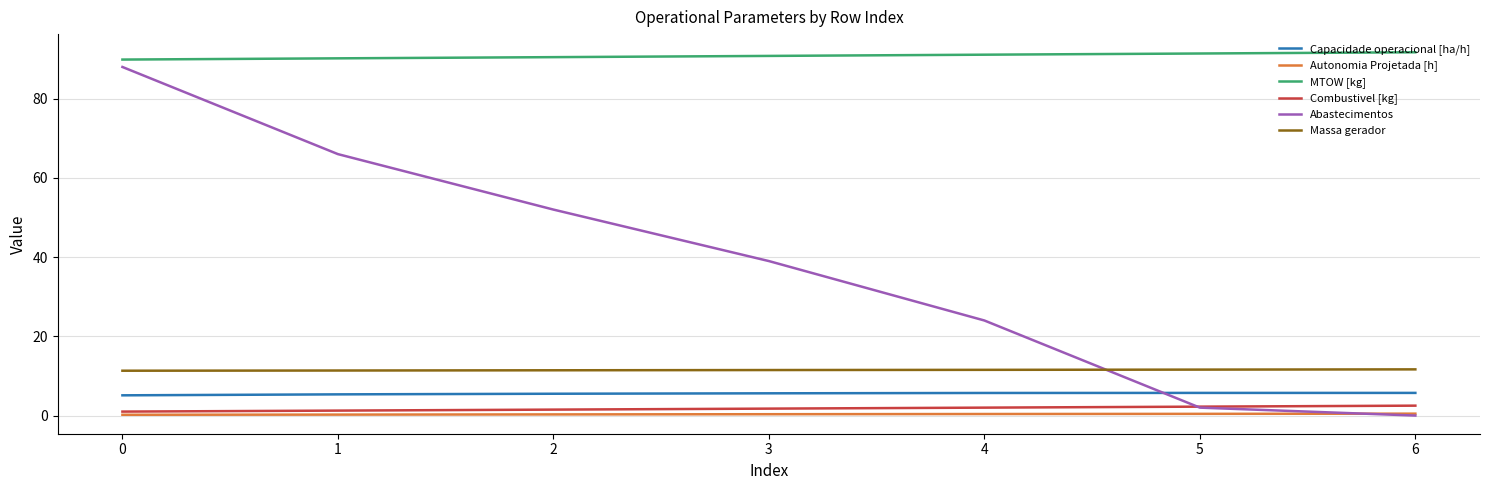

How many lines are shown in the chart?

6